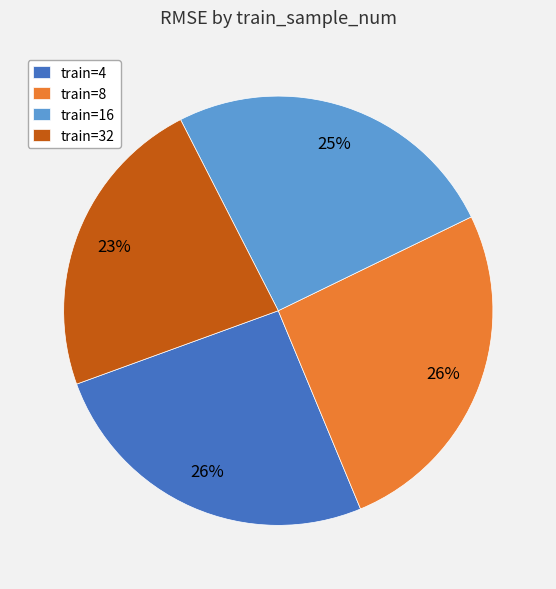

To the nearest percent, what percentage of the pie is train=32?

23%